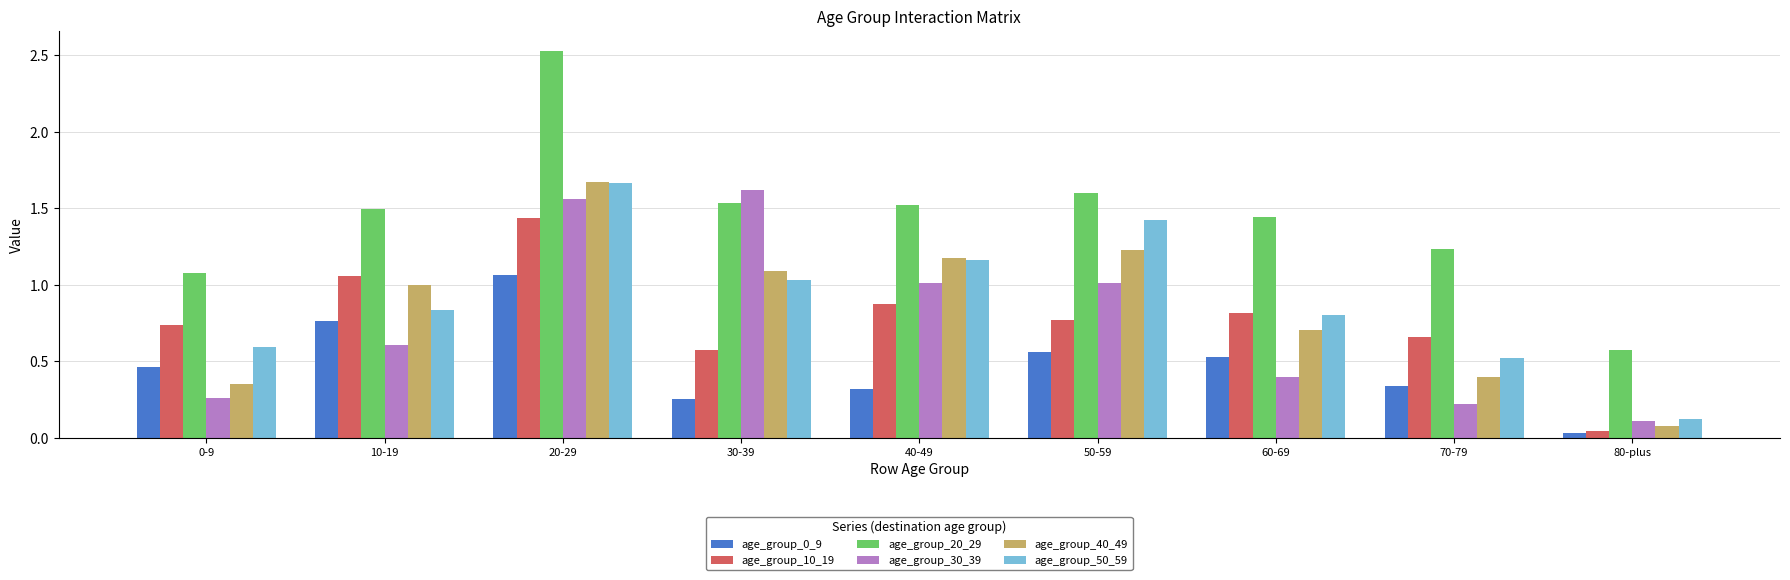

What is the total value across all series at 0-9?

3.5